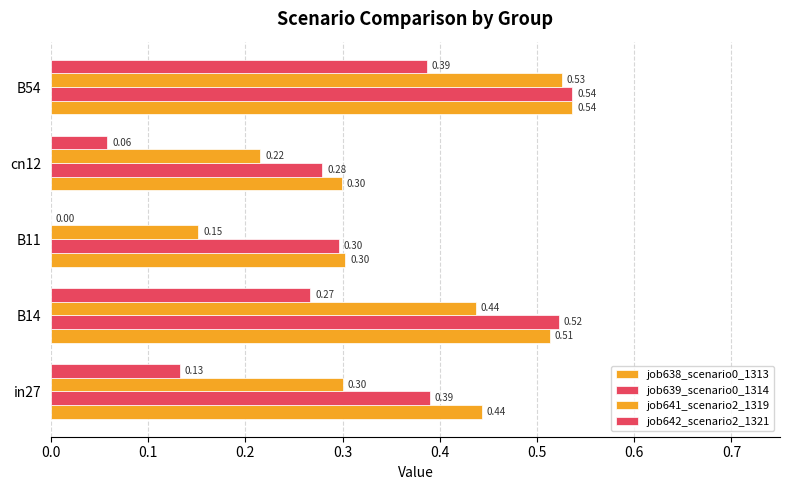

Which series has the largest total across all categories?

job638_scenario0_1313